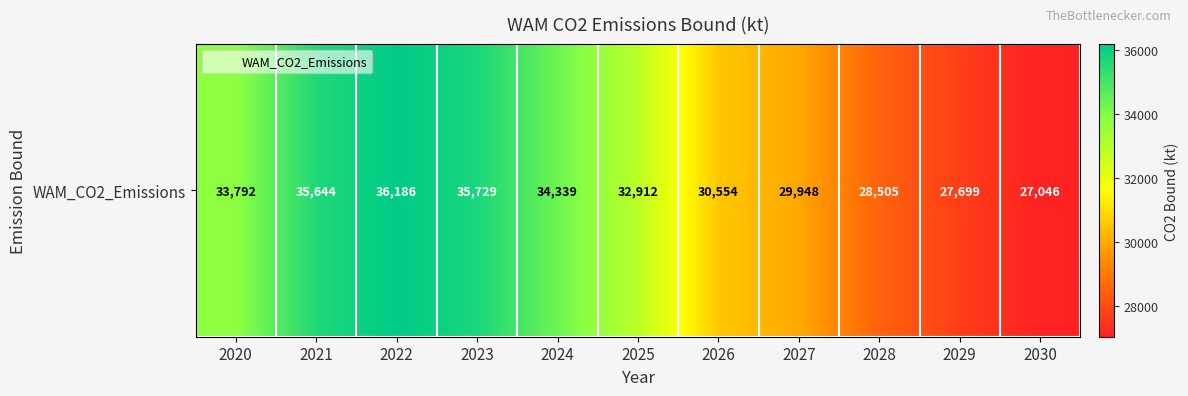

What is the ratio of the value at 2028 to the value at 2030?

1.1